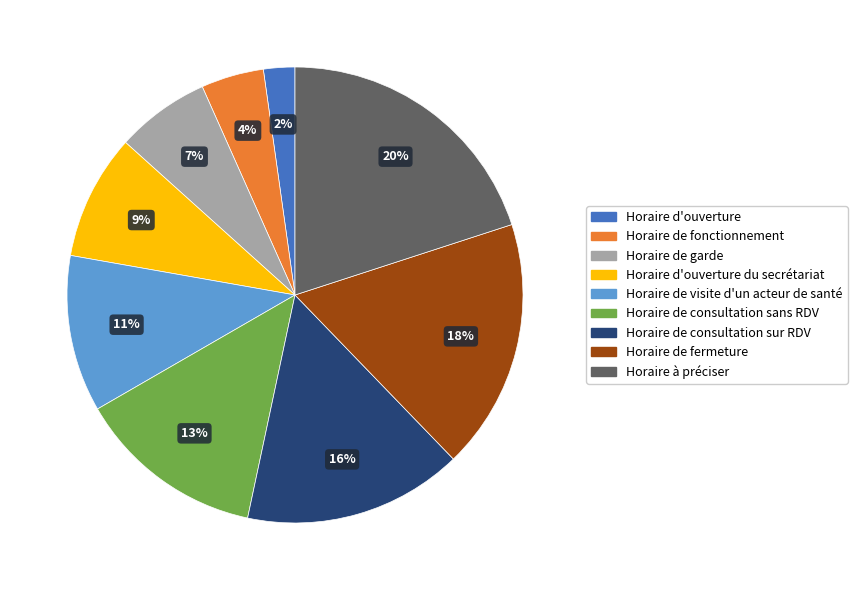

Do Horaire de consultation sur RDV and Horaire d'ouverture together represent more than half of the pie?

No